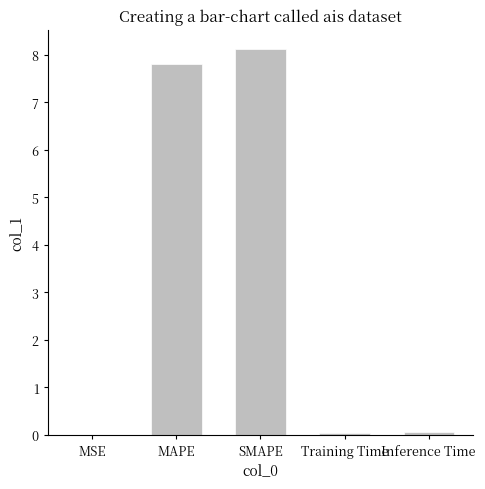

Between SMAPE and MSE, which is larger?

SMAPE